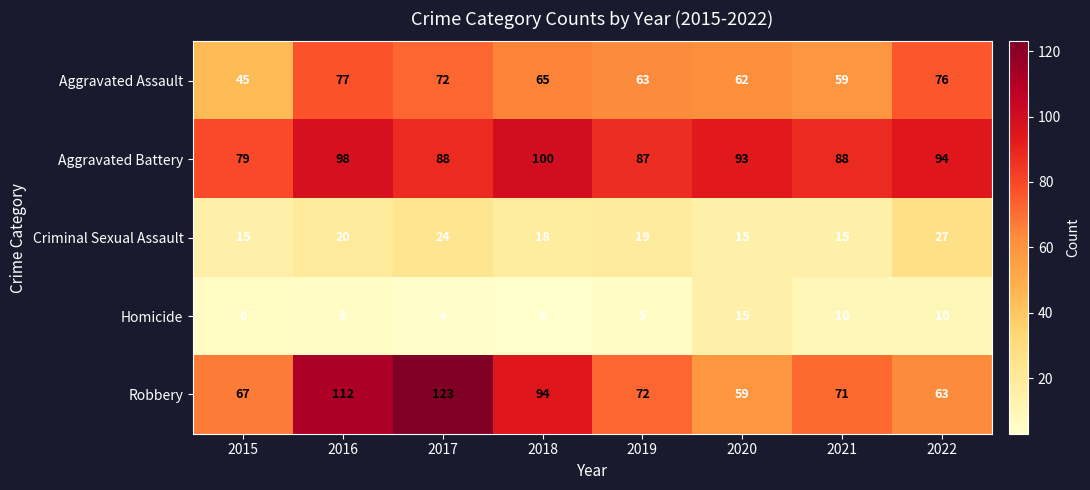

Which series has the largest total across all categories?

Aggravated Battery